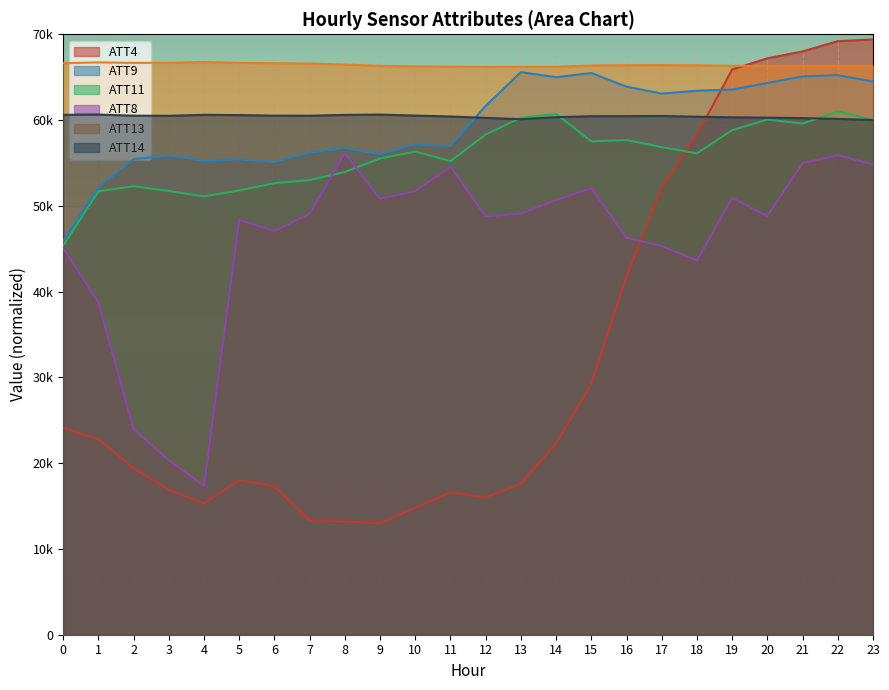

What is the sum of the ATT9 values at 23 and 4?

119745.3